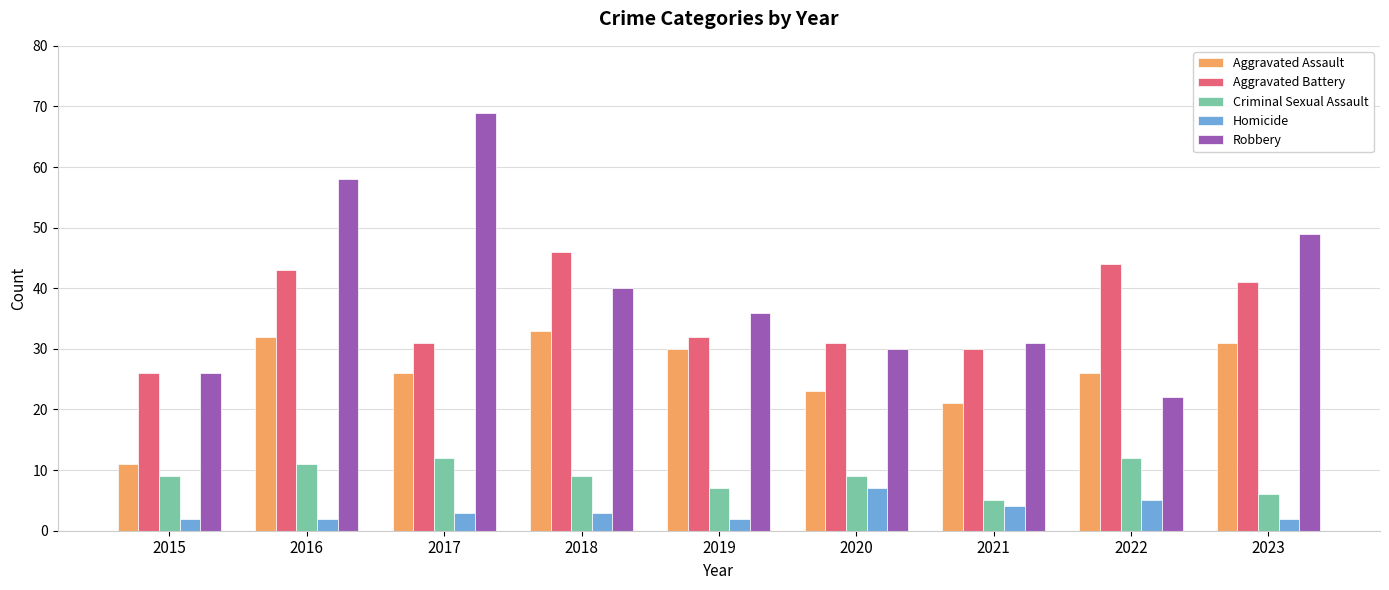

What is the sum of the Homicide values at 2016 and 2018?

5